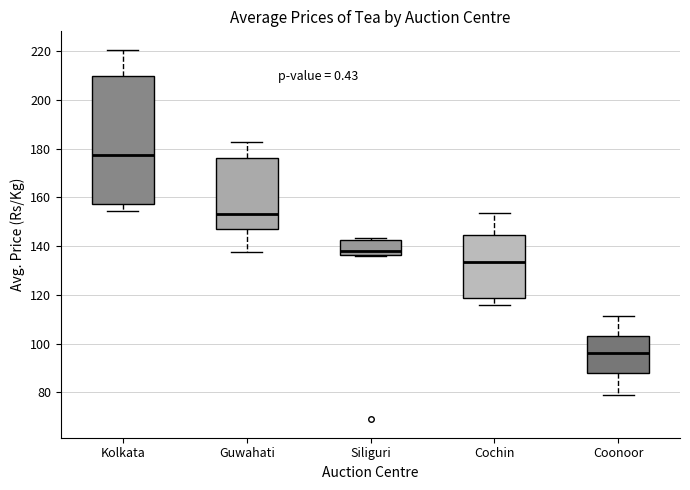

Comparing the boxes themselves (not the whiskers), which one is the tallest?

Kolkata